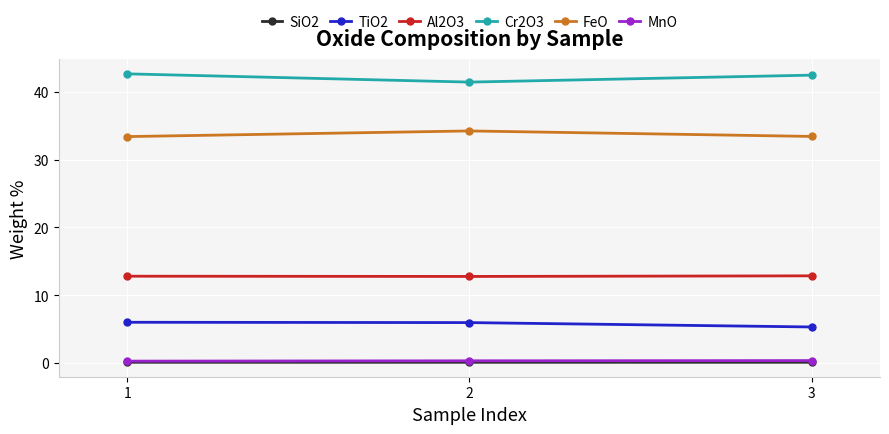

Does the chart have visible grid lines?

Yes